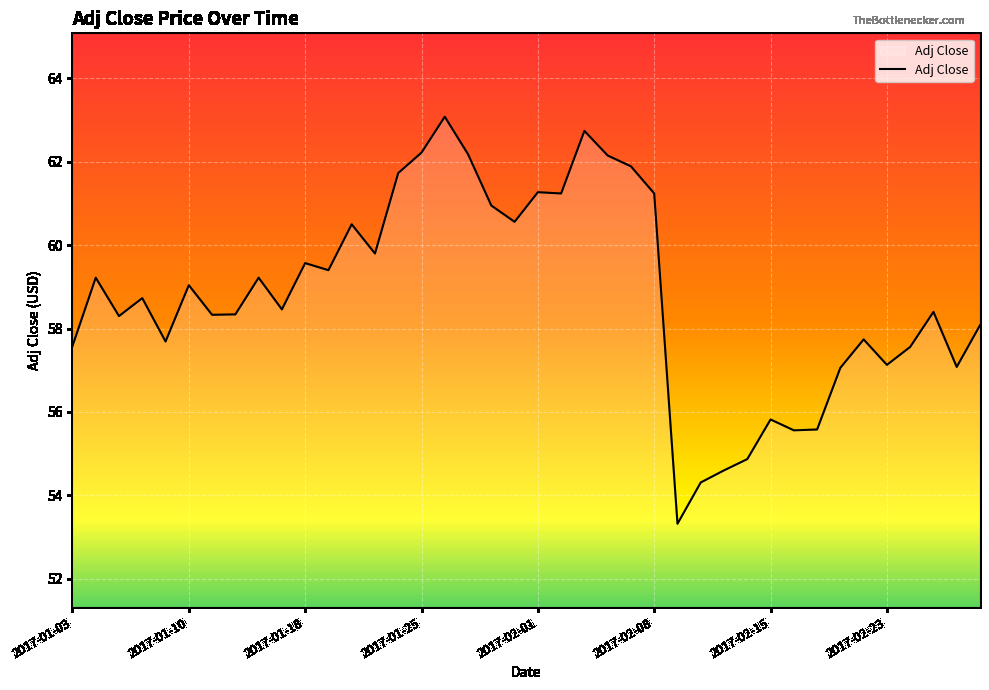

What is the smallest value displayed?

53.3